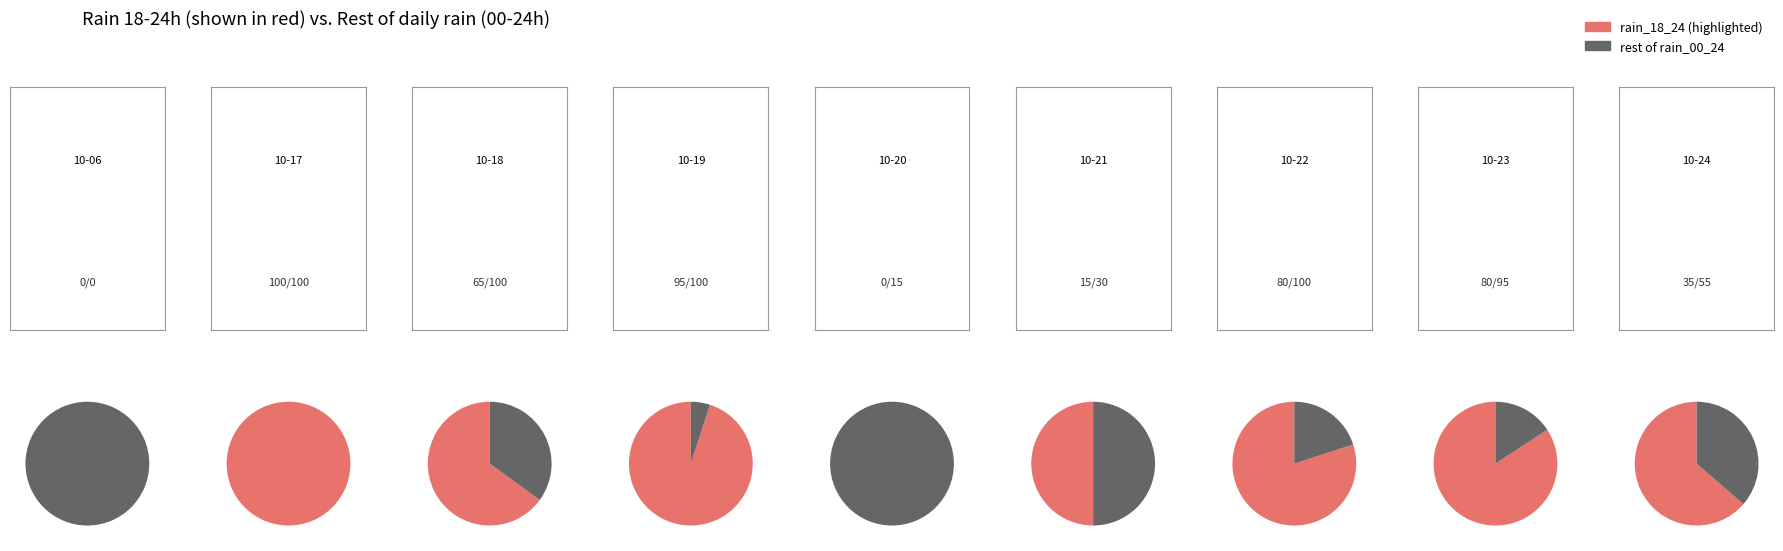

What is the spread (max minus min) of values at 15?

65